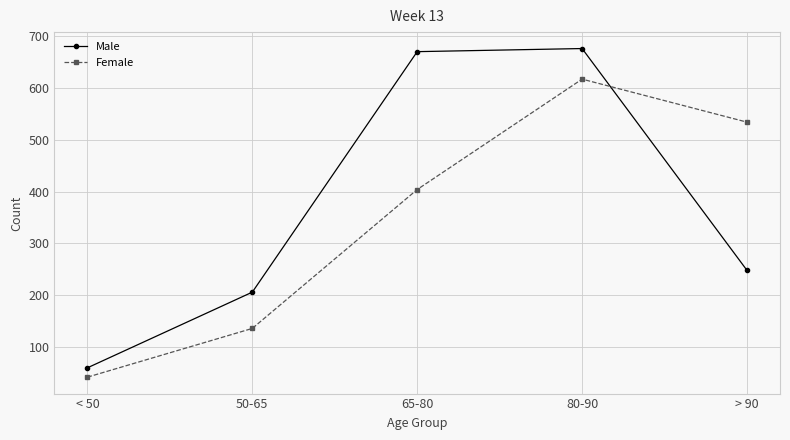

How many intersections are there between Female and Male?

1